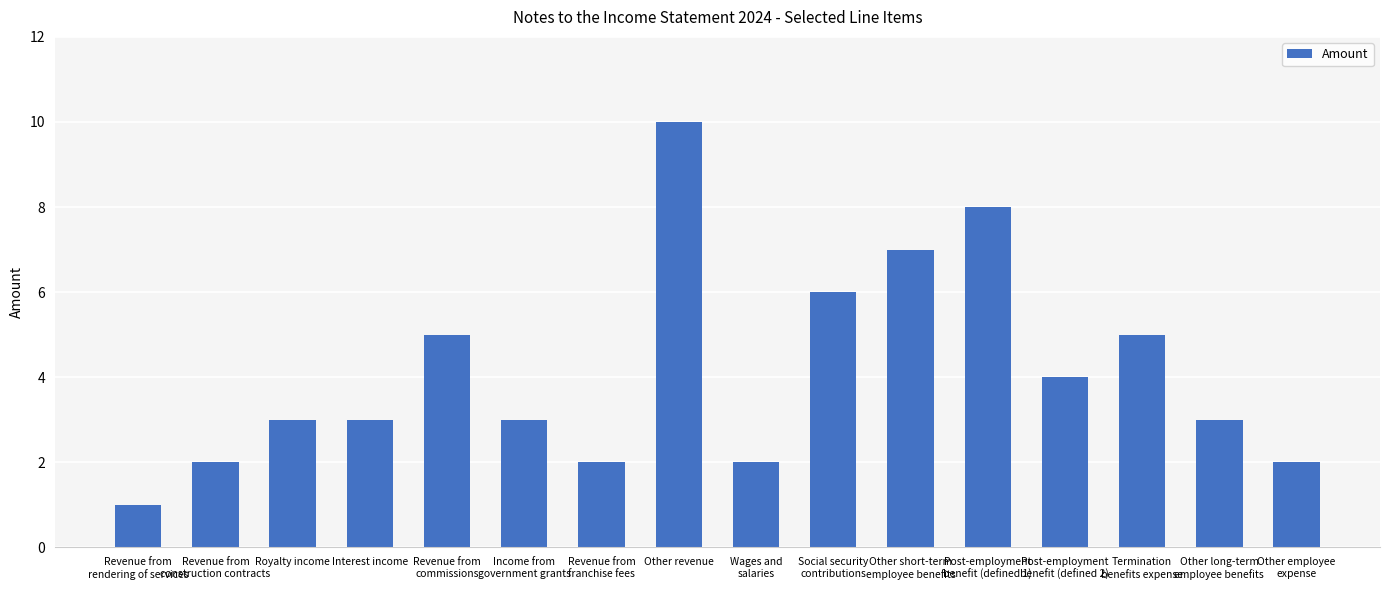

What is the sum of all values?

66